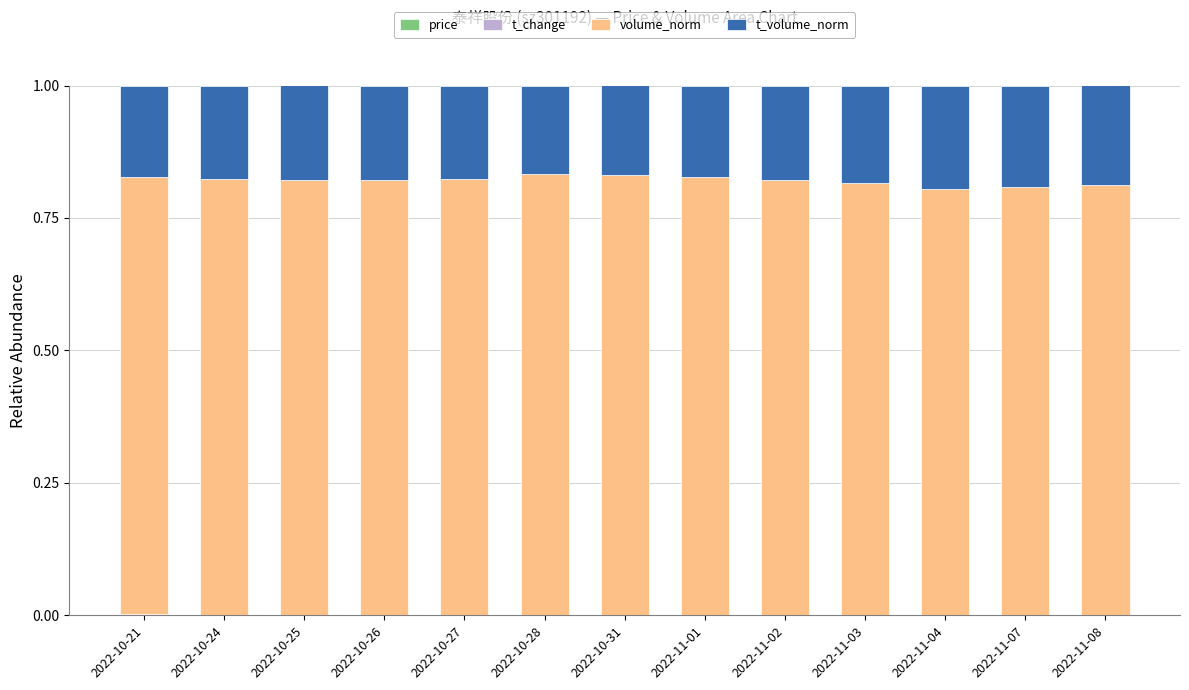

What is the average value of the t_volume_norm series?

0.2